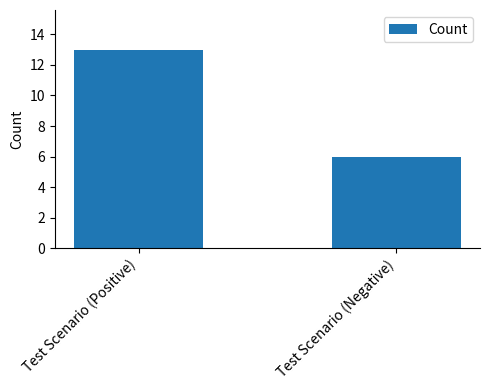

What is the difference between the maximum and minimum values?

7